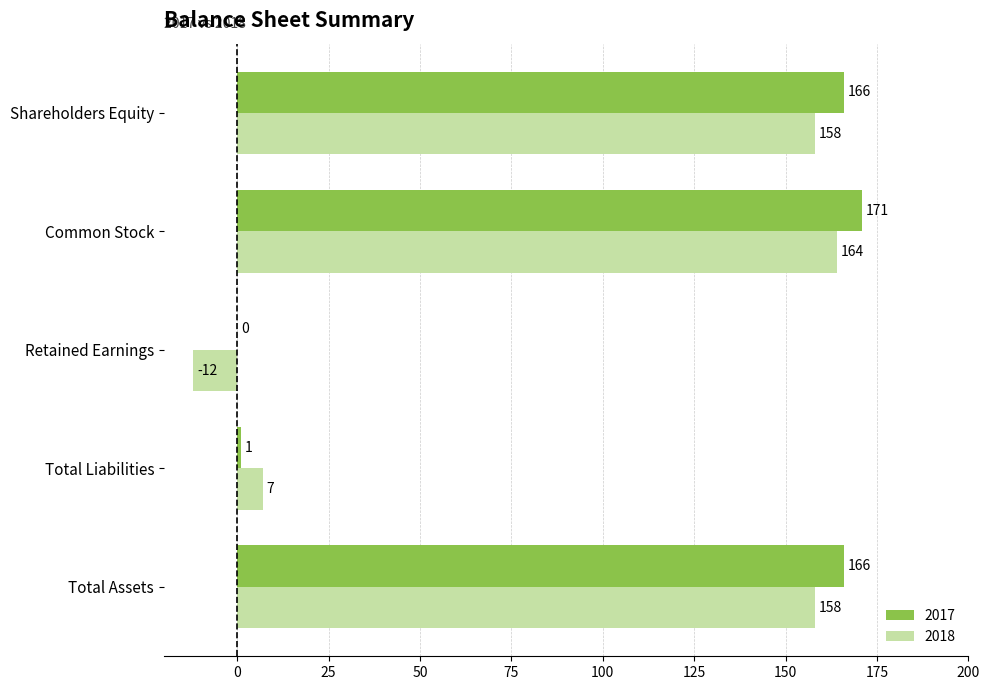

Read the 2018 value at Total Assets, to the nearest 5.

160